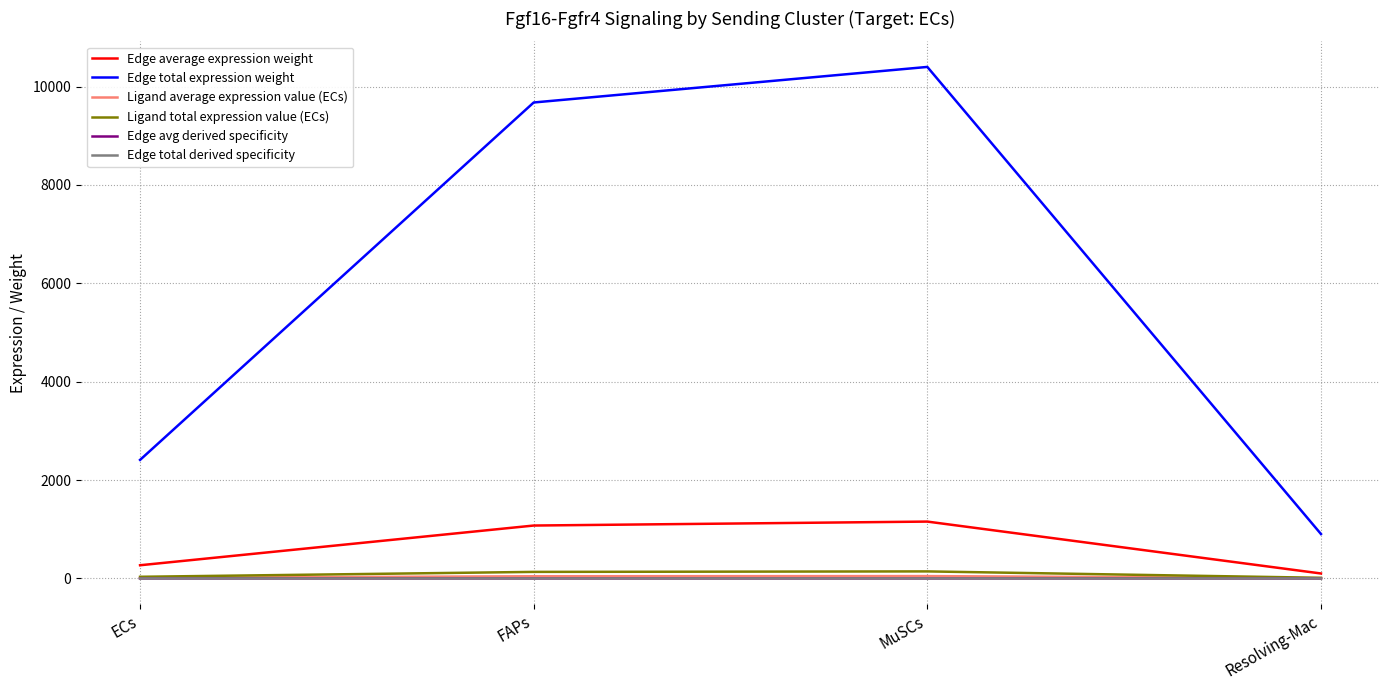

What is the sum of all Ligand total expression value (ECs) values?

320.7